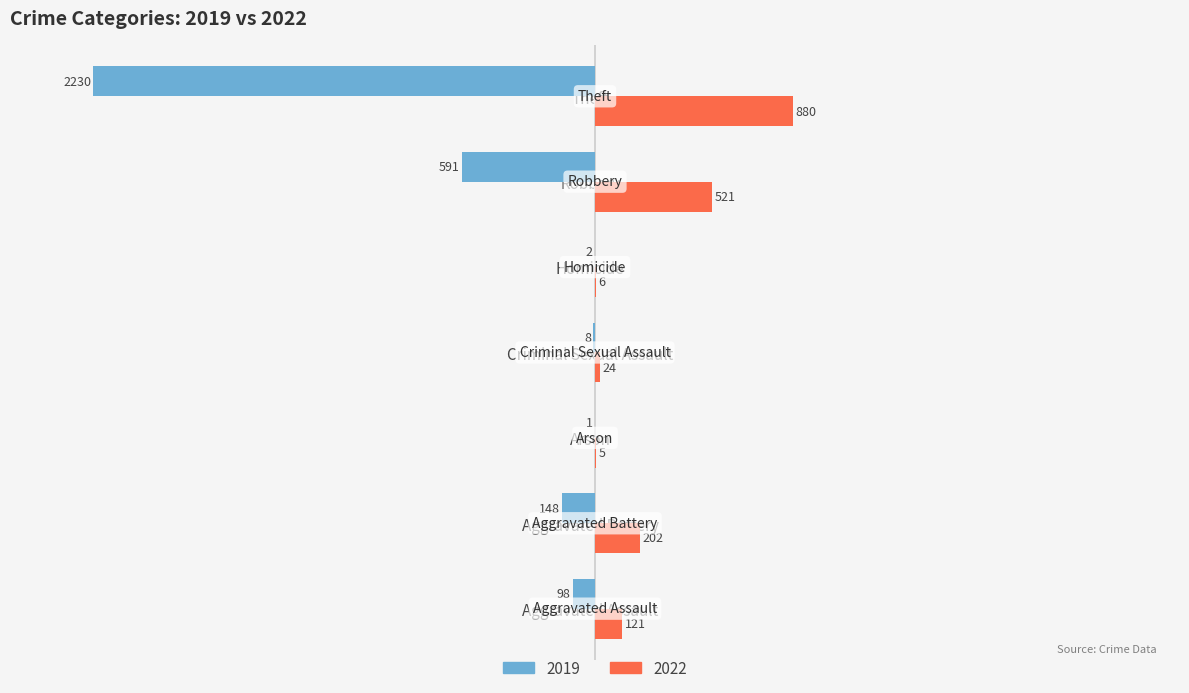

Which series changed the most between Aggravated Assault and Homicide?

2022